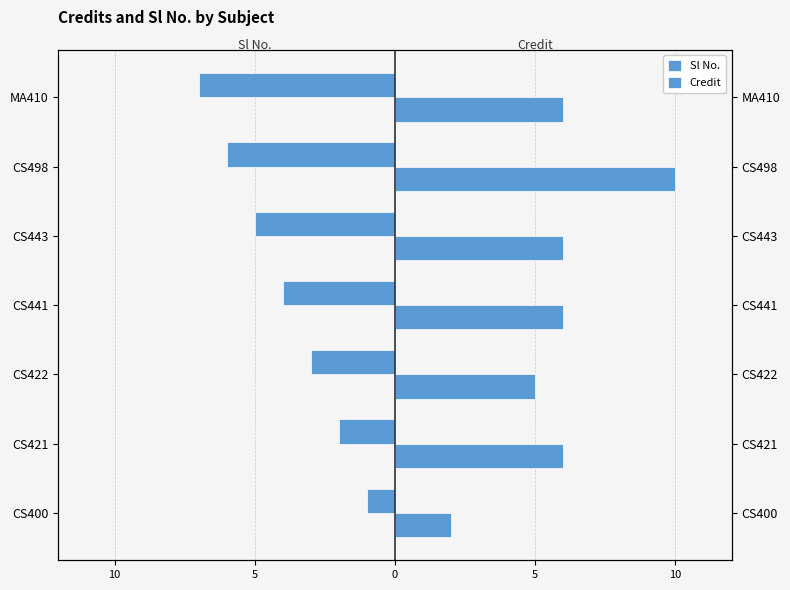

What are all the series names shown in the legend?

Sl No., Credit